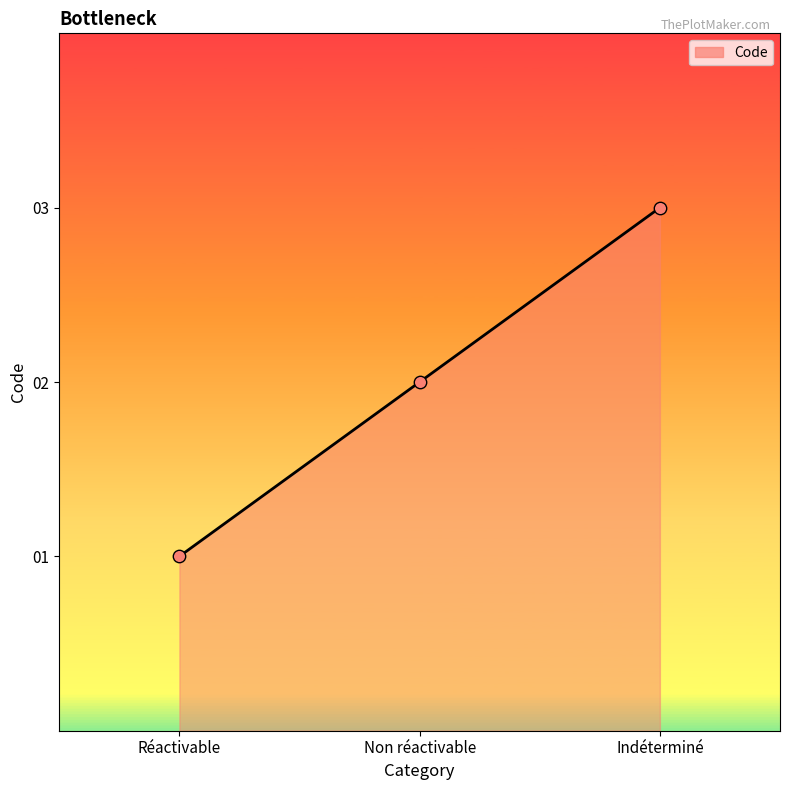

Approximately how many times larger is the value at Non réactivable compared to Réactivable?

2.0